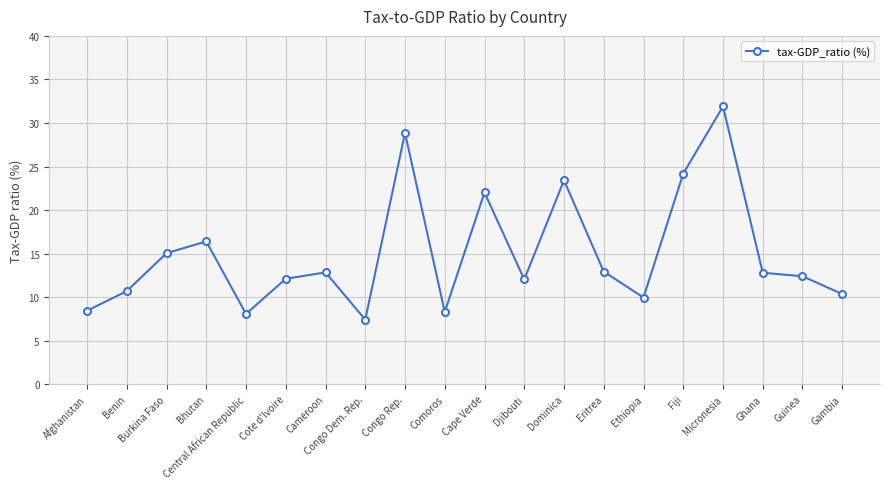

True or false: the data shows 22.0 at Cape Verde.

True